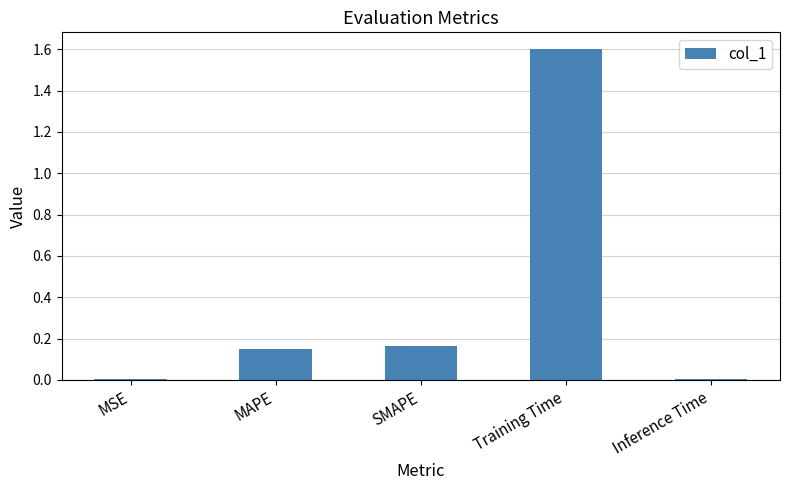

At which category does the chart reach its peak across all series?

Training Time